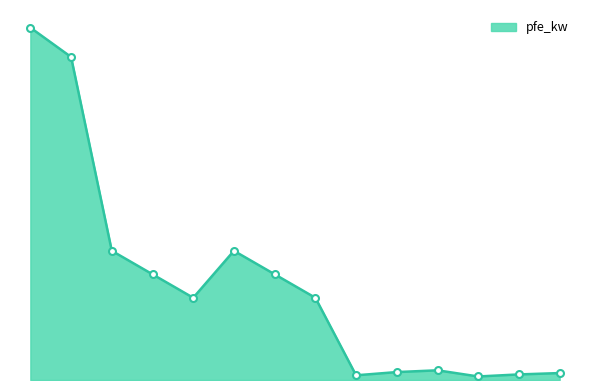

Does the chart have visible grid lines?

No